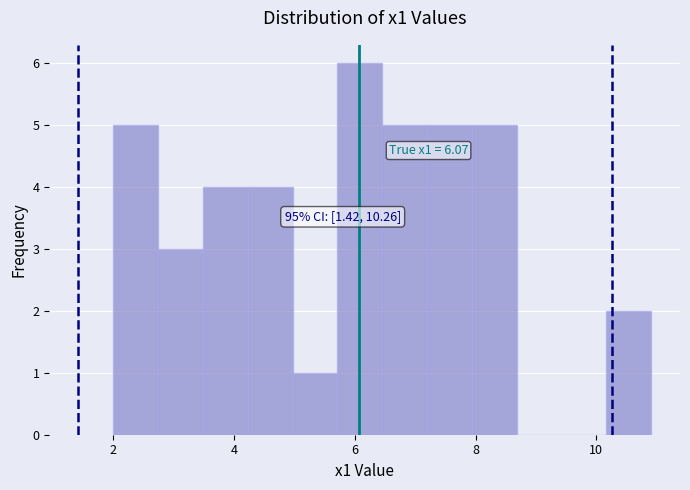

Around what value on the x-axis is the tallest bar? Give the approximate position of its centre, as read against the axis.

6.0